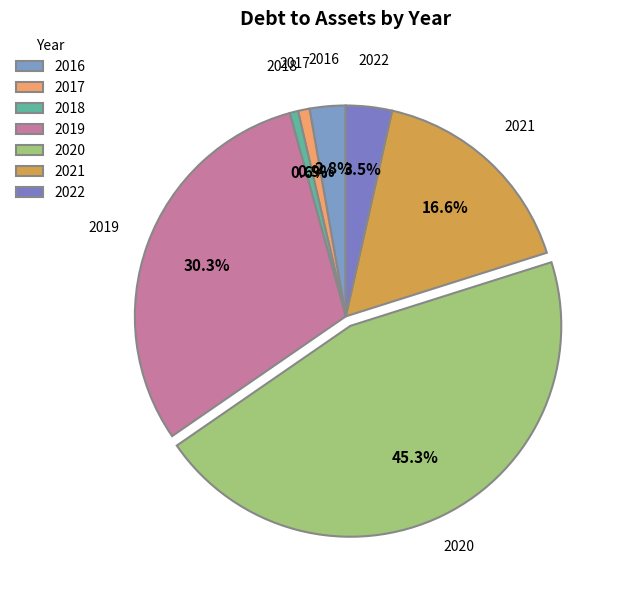

The 2021 slice represents 26% of the pie. True or false?

False